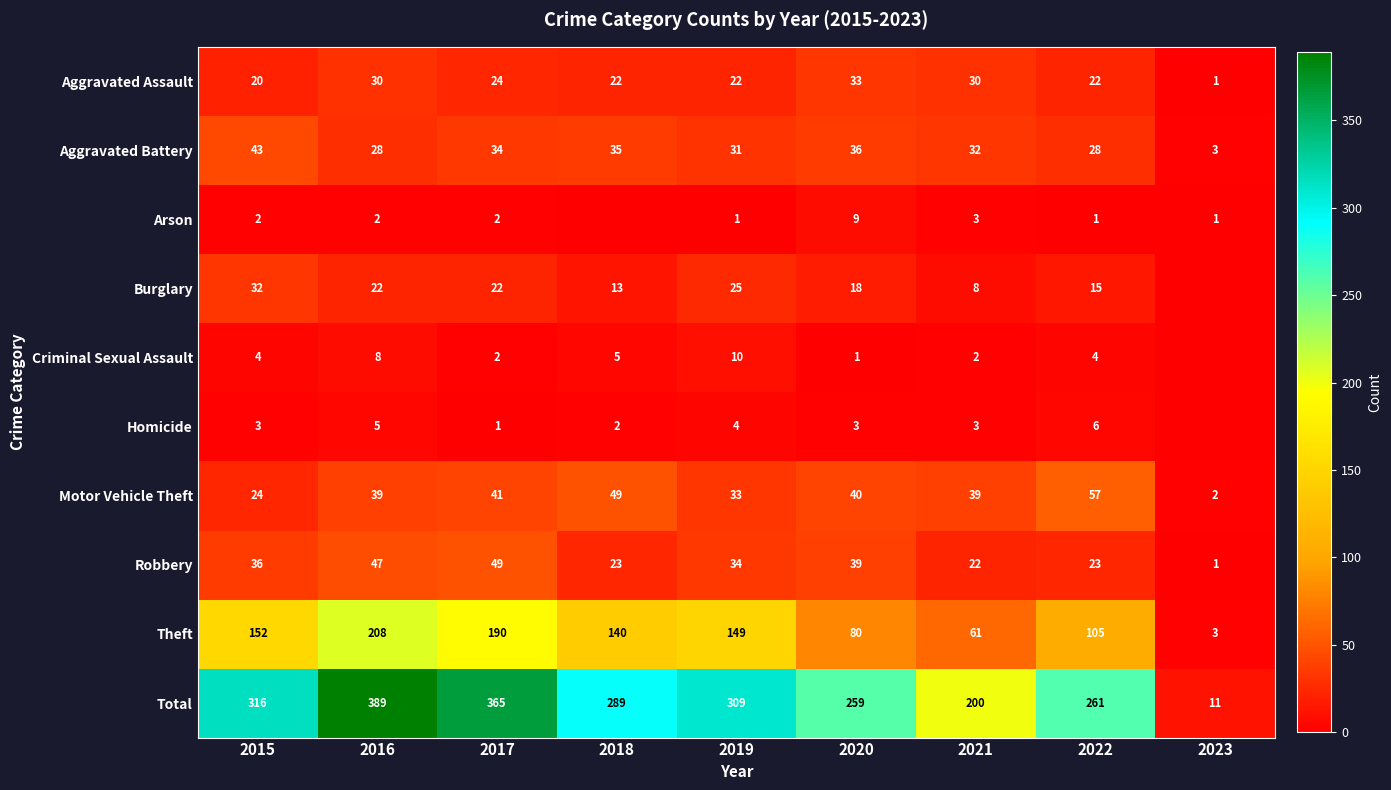

What is the average value of the Aggravated Battery series?

30